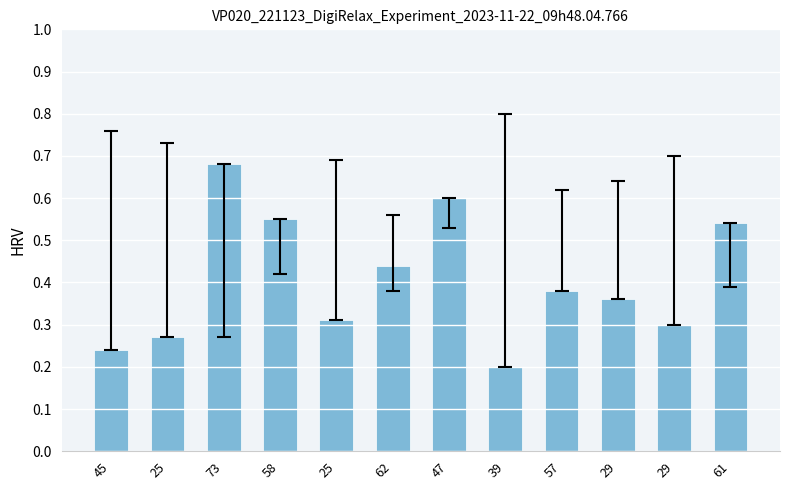

Does the chart contain any negative values?

No